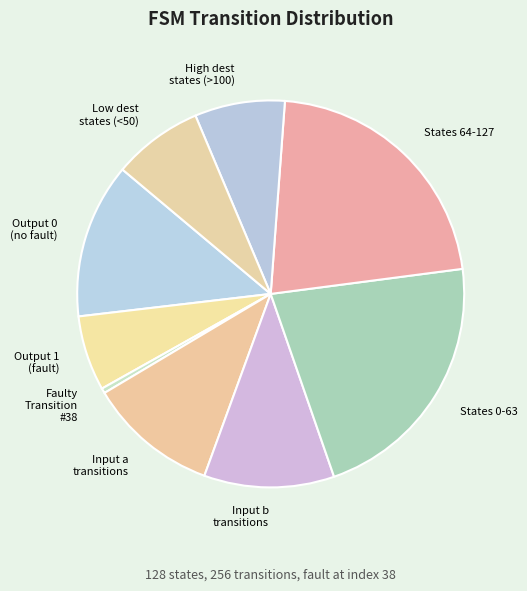

Is there any slice that represents more than half of the pie?

No